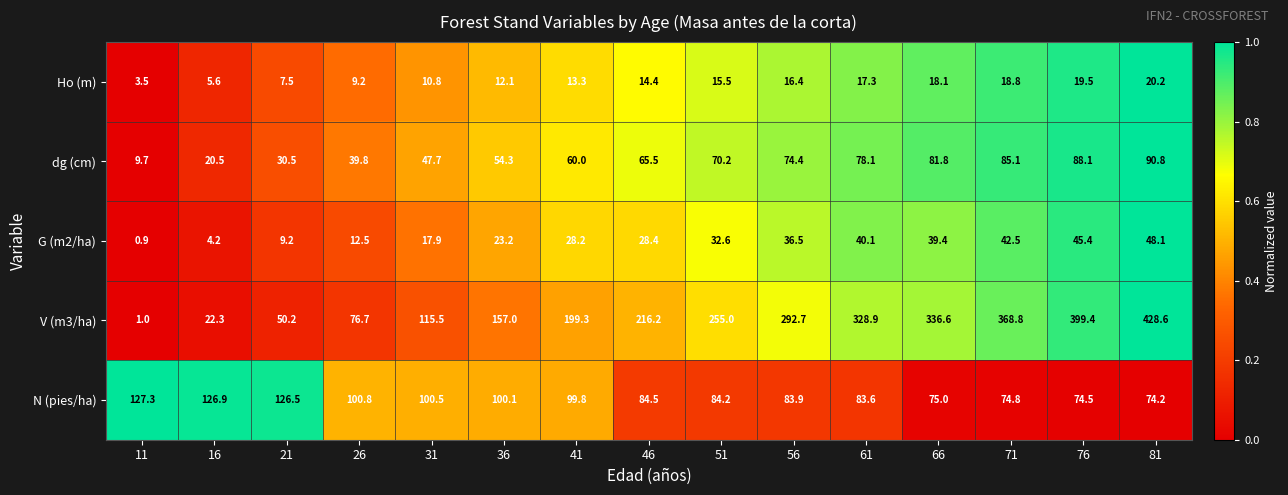

Rank the series at 26 from lowest to highest value.

Ho (m), G (m2/ha), dg (cm), V (m3/ha), N (pies/ha)